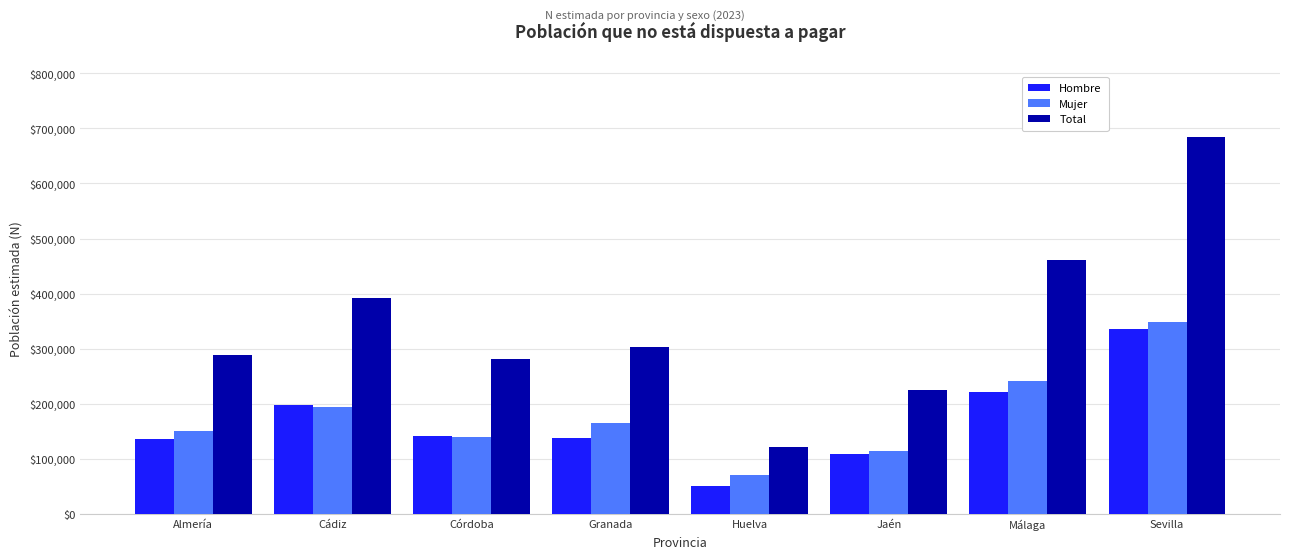

What is the label of the 7th bar from the left?

Málaga